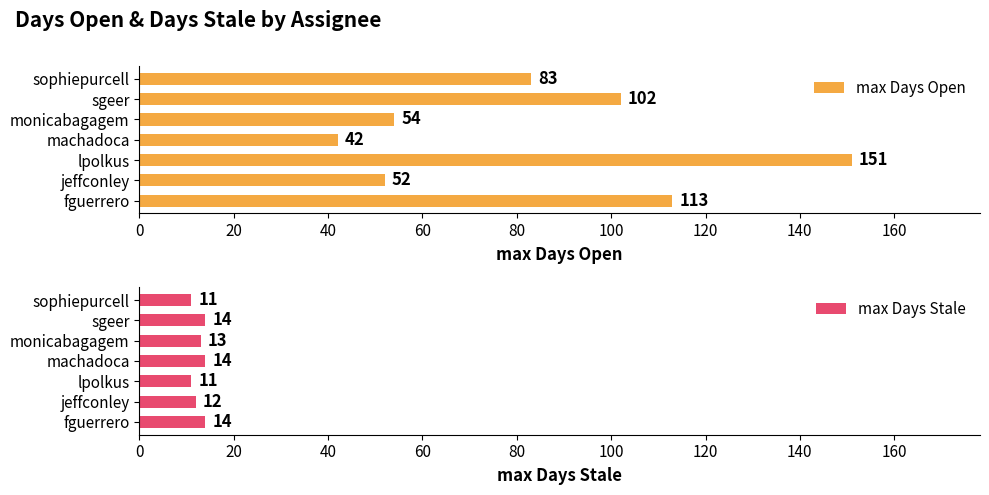

Reading left to right, extract all data points from this chart.

max Days Open: 113	52	151	42	54	102	83
max Days Stale: 14	12	11	14	13	14	11